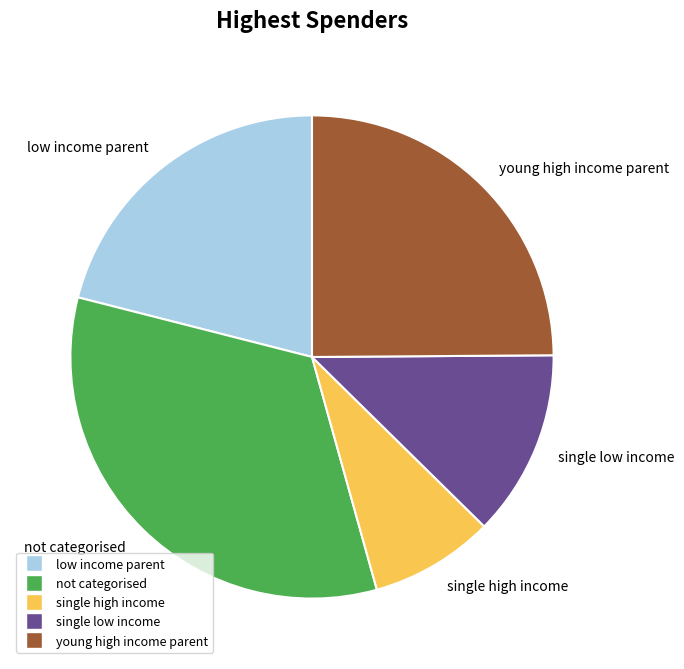

Which slice is the smallest?

single high income